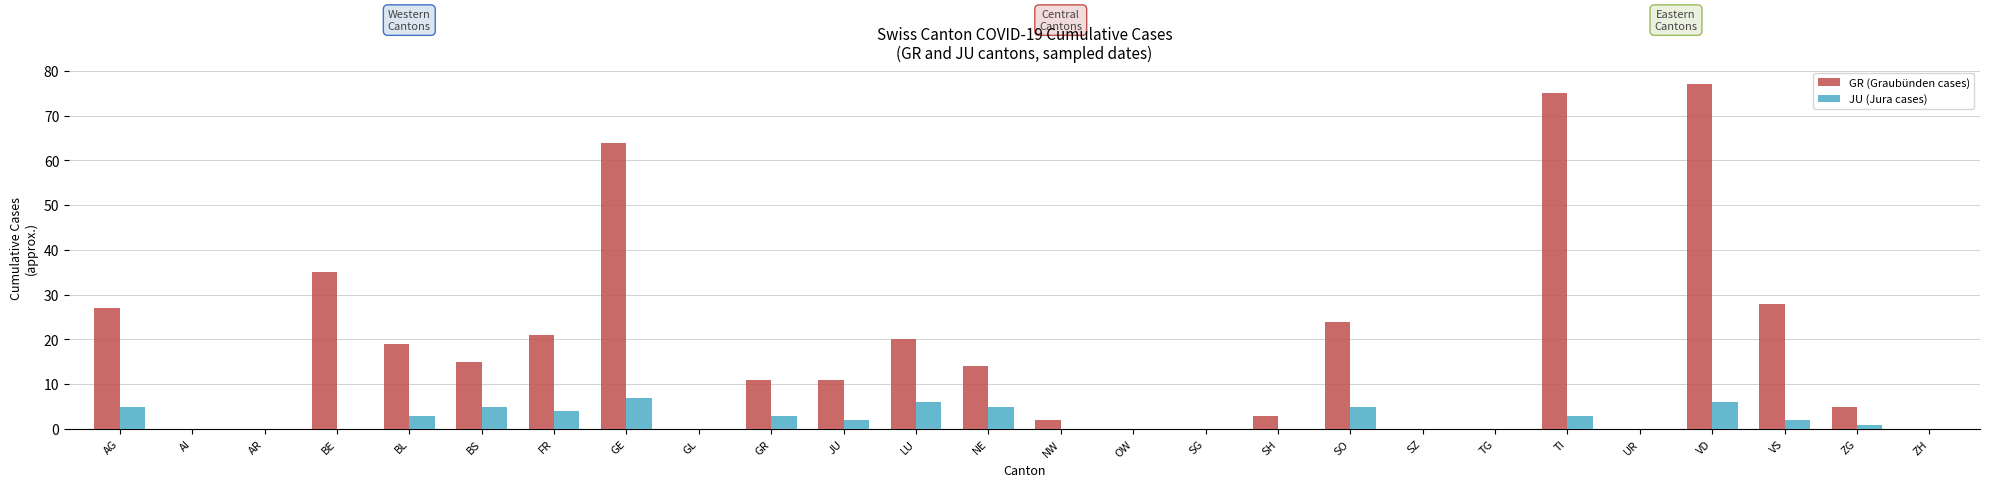

Which series has the largest total across all categories?

GR (Graubünden cases)